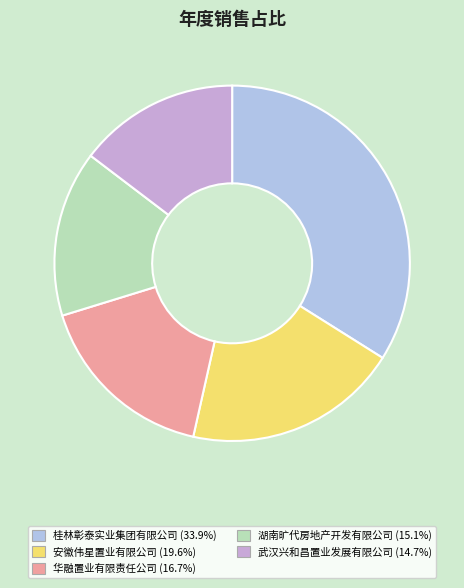

Between 湖南旷代房地产开发有限公司 and 华融置业有限责任公司, which is larger?

华融置业有限责任公司